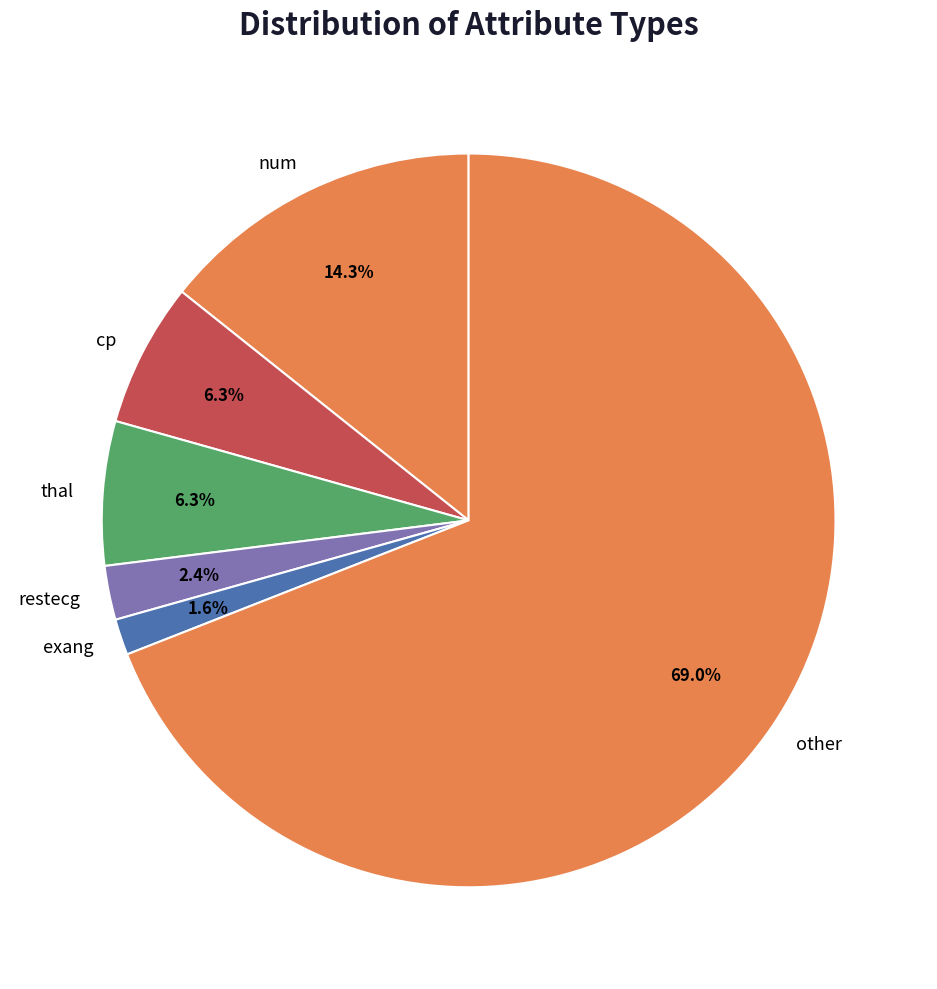

Is the sum of num and thal greater than half?

No